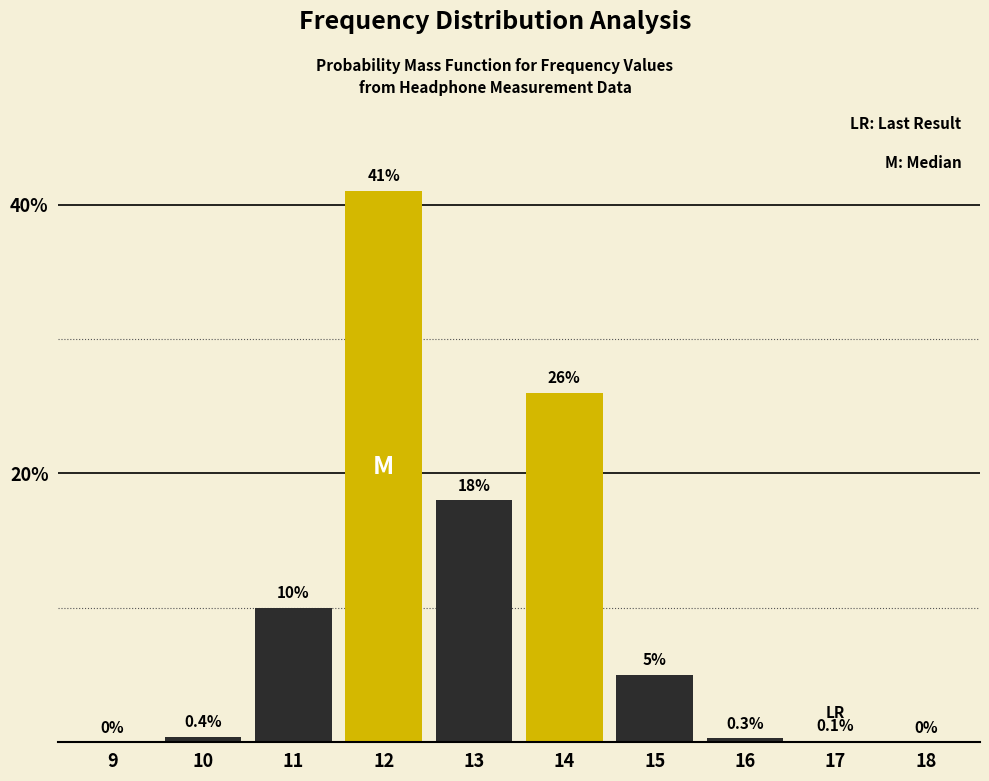

Reading right to left, transcribe all the data shown in this chart.

18=0.0	17=0.1	16=0.3	15=5.0	14=26.0	13=18.0	12=41.0	11=10.0	10=0.4	9=0.0